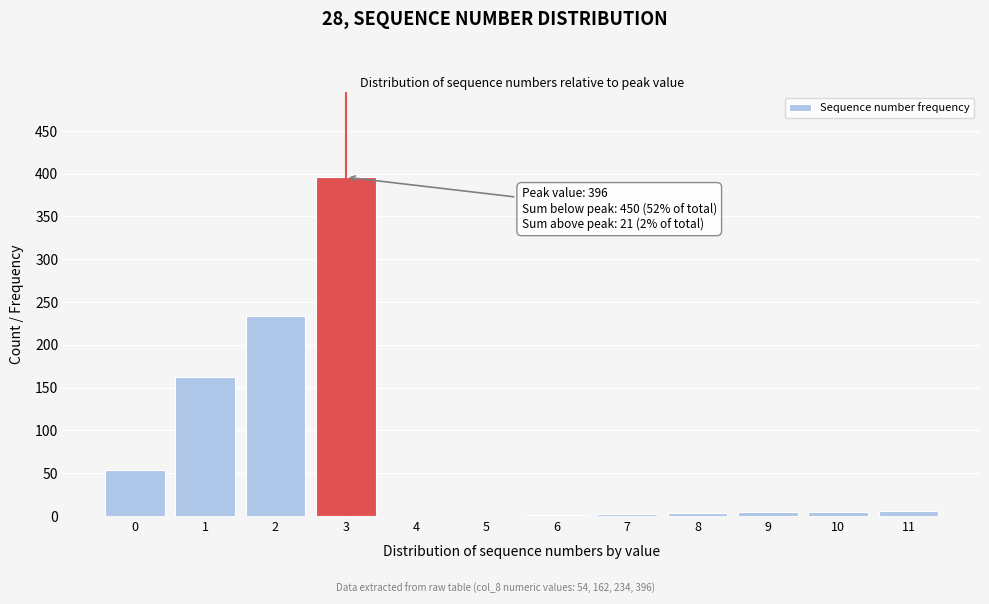

What is the greatest value displayed?

396